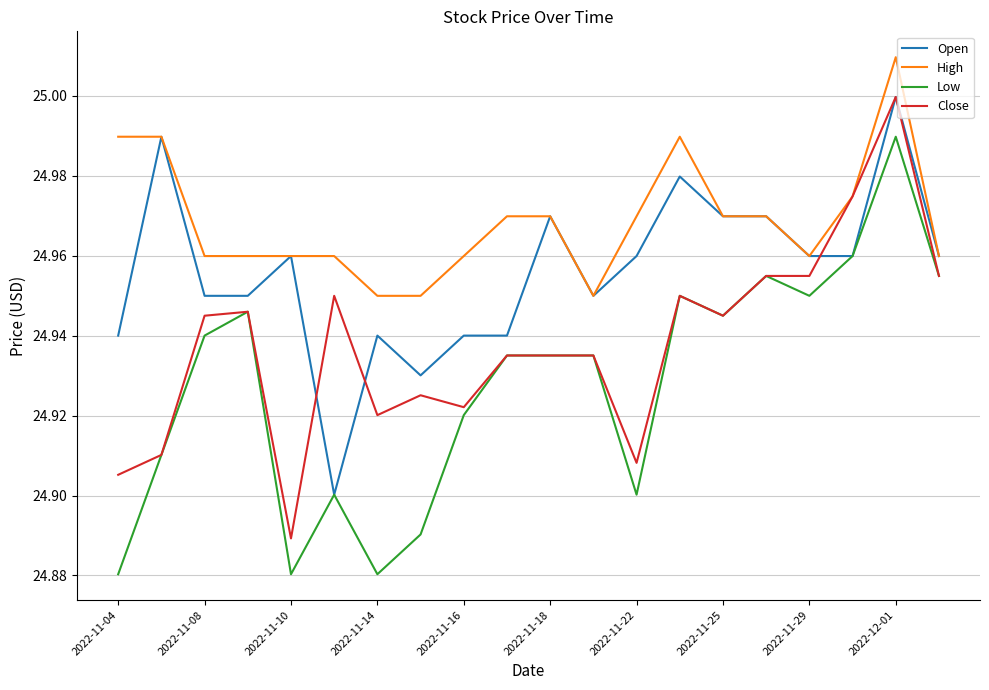

True or false: High and Low intersect in this chart.

False